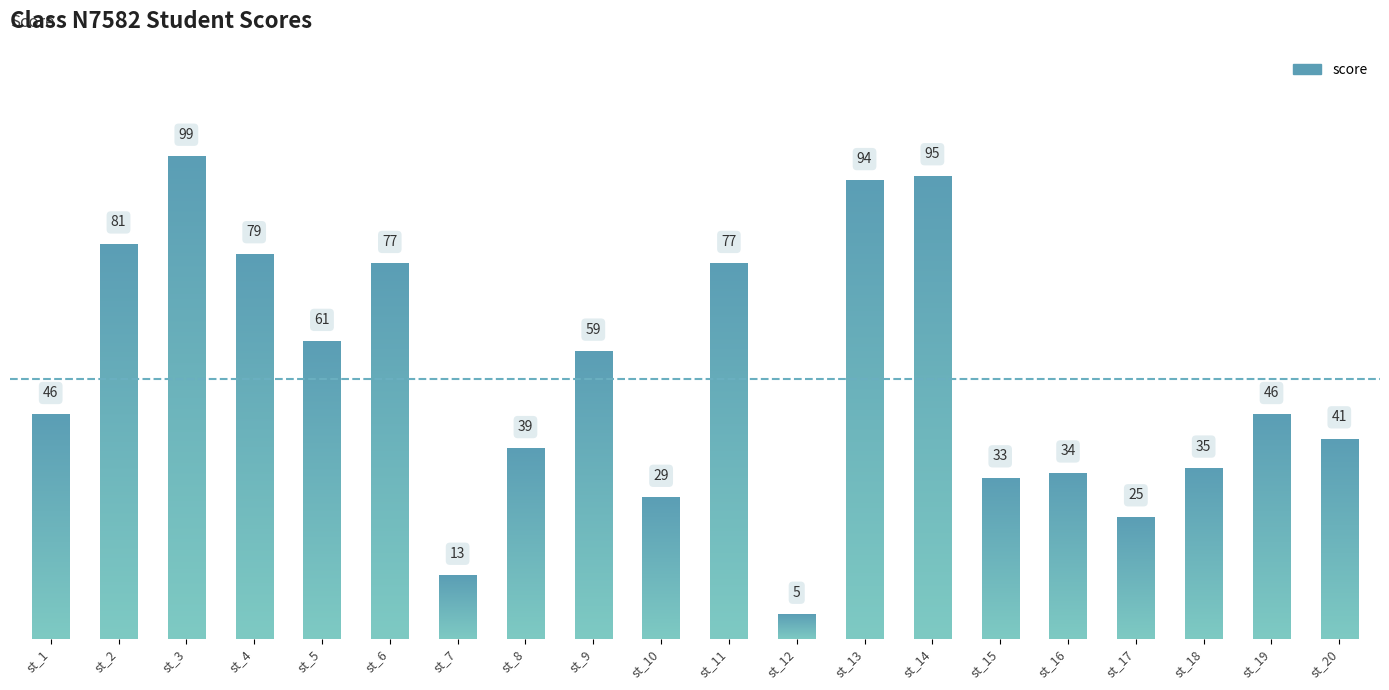

True or false: the data shows 59 at st_9.

True